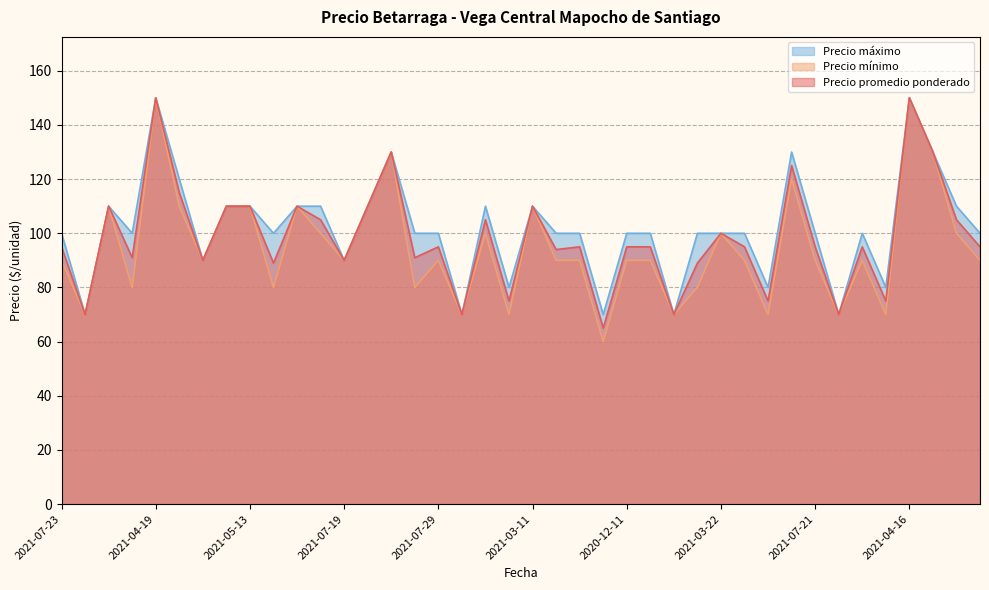

Is the value of Precio máximo at 2021-03-12 greater than the value of Precio mínimo at 2021-02-26?

Yes